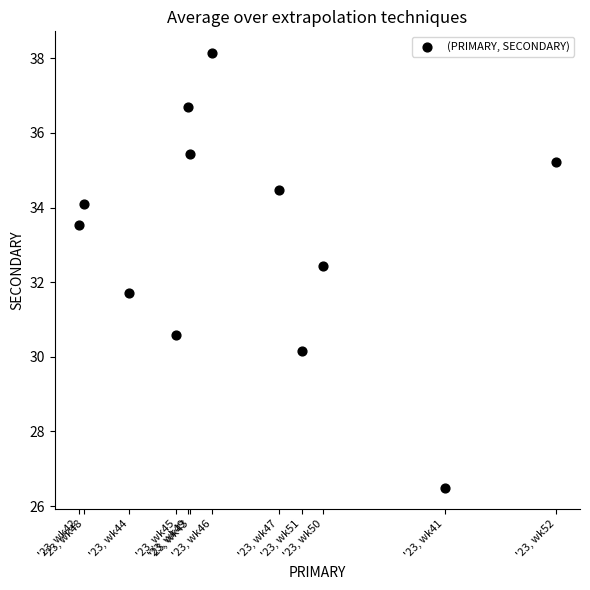

What is the range of X values (max minus min)?

16.5